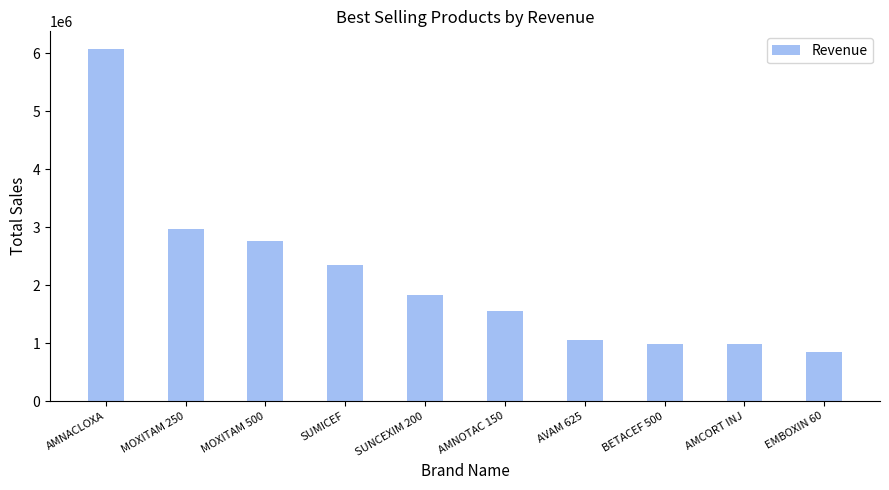

True or false: the data shows 2348293.8 at SUMICEF.

True